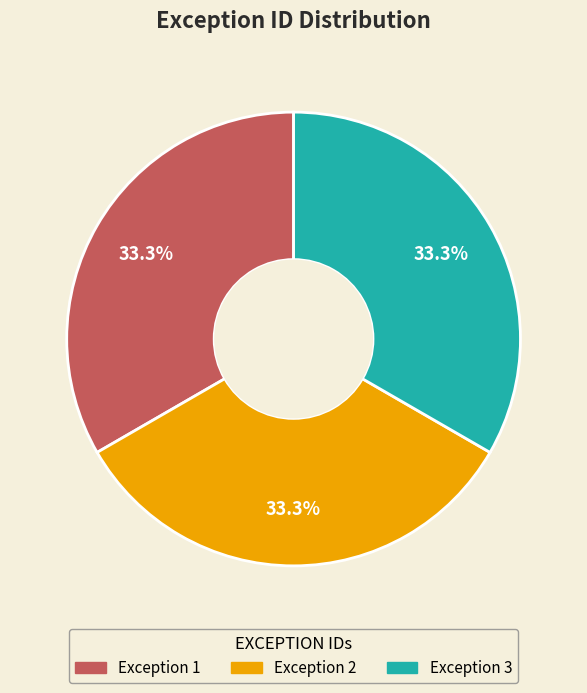

How many segments does this pie chart have?

3